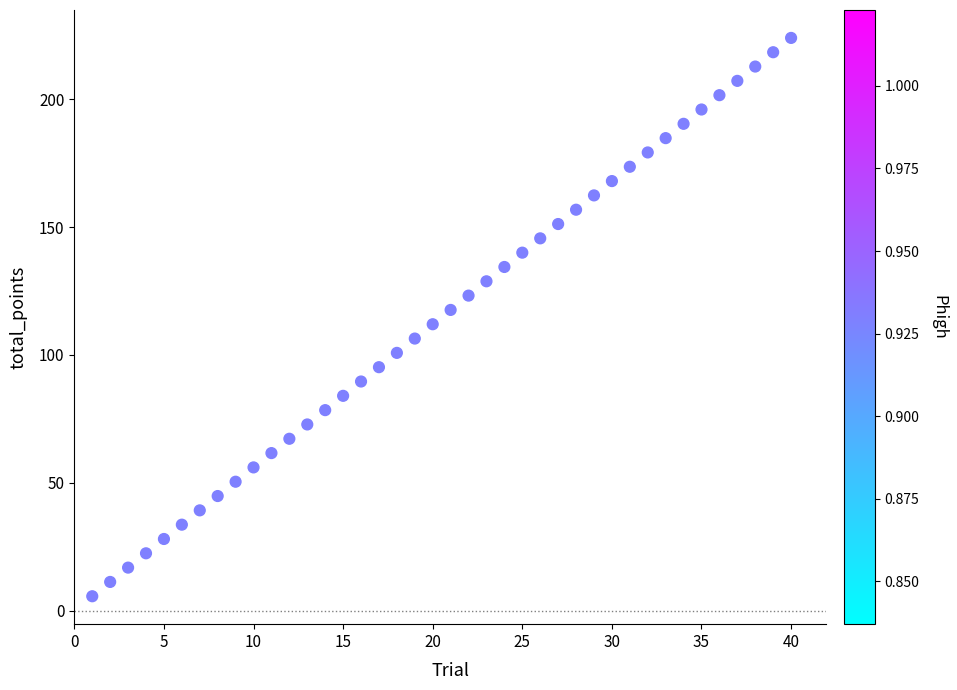

What is the range of X values (max minus min)?

39.0